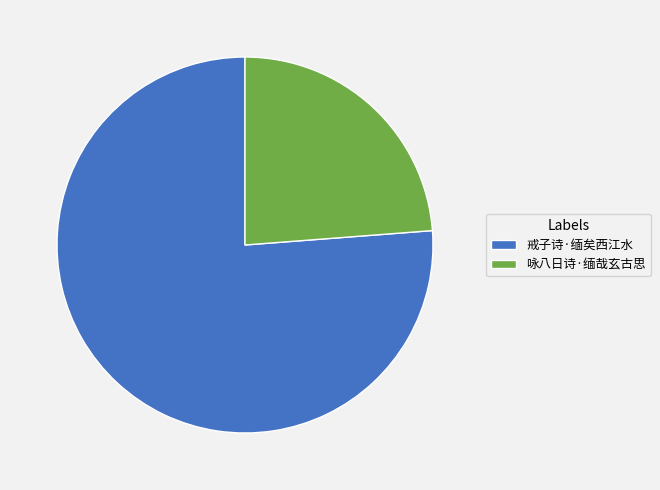

How many segments does this pie chart have?

2